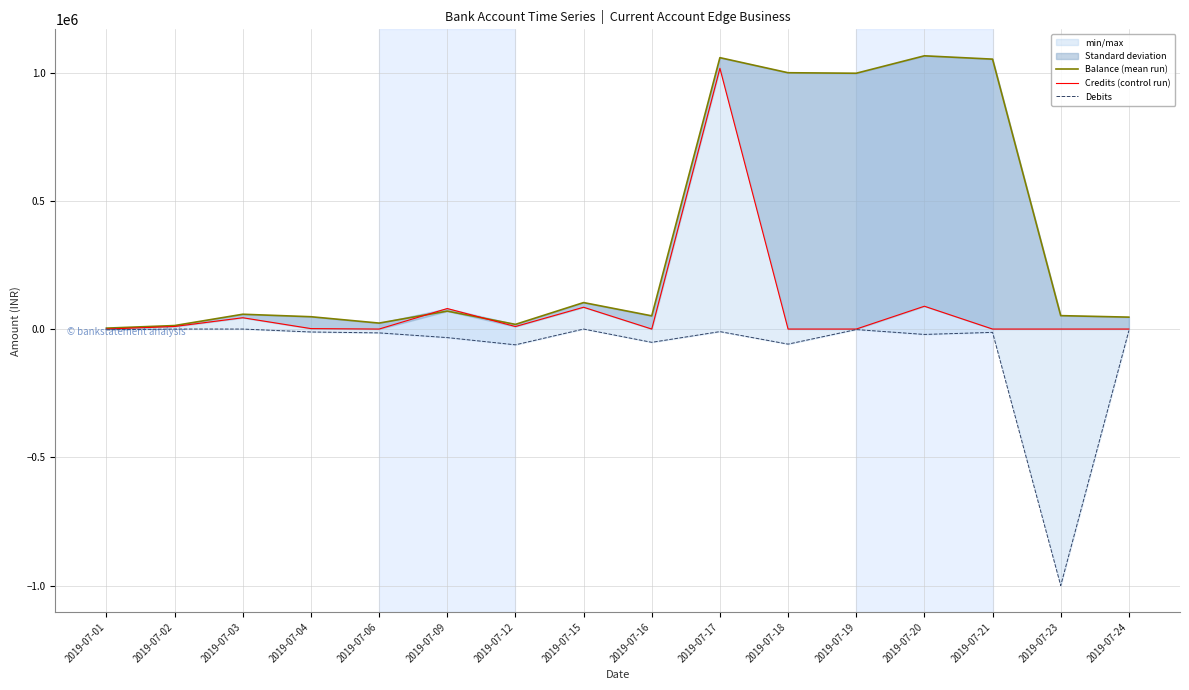

Does the chart display data point markers on the line(s)?

No